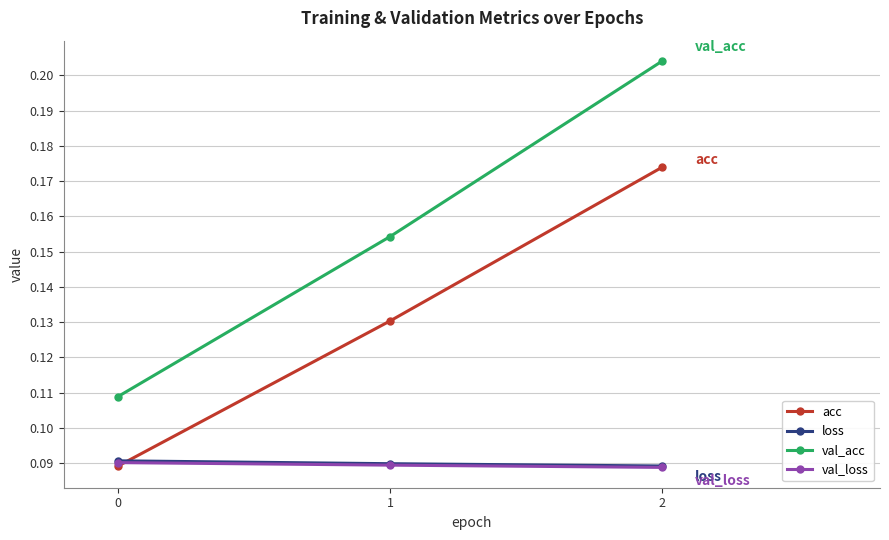

Which series has the largest total across all categories?

val_acc